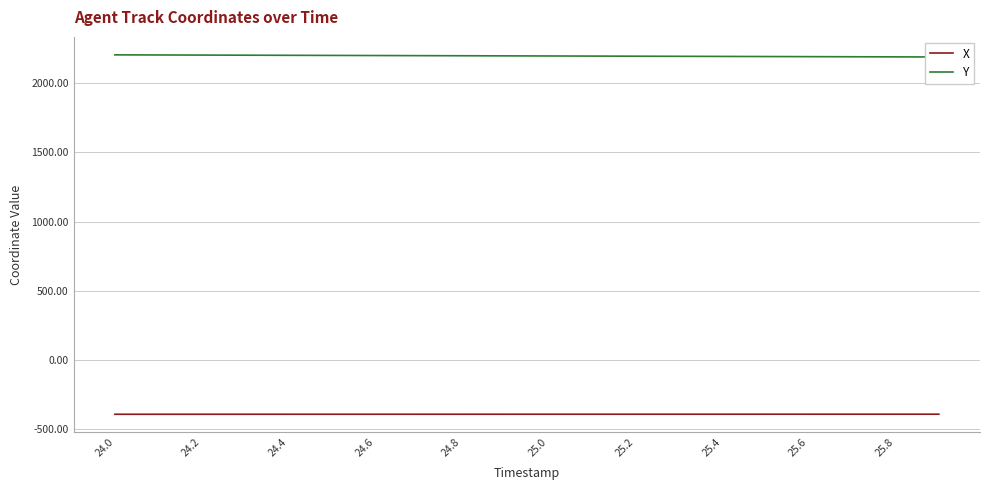

What is the minimum value shown in the chart?

-393.8